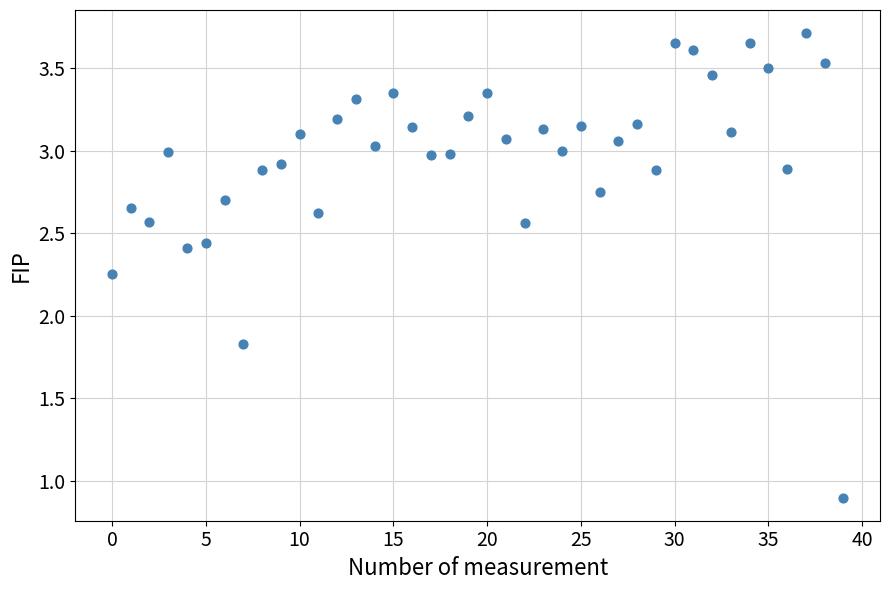

What Y value in the scatter plot is closest to 2?

1.8